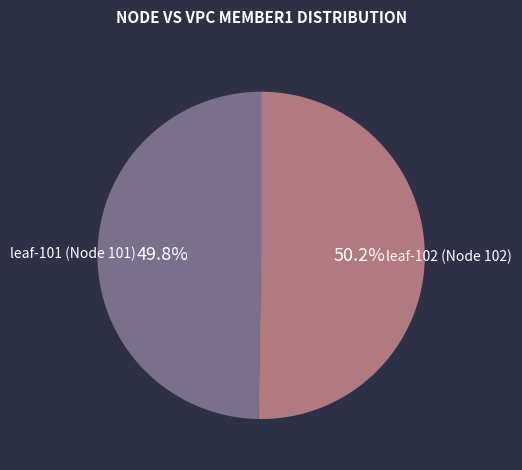

Approximately how many times larger is the value at leaf-101 (Node 101) compared to leaf-102 (Node 102)?

1.0